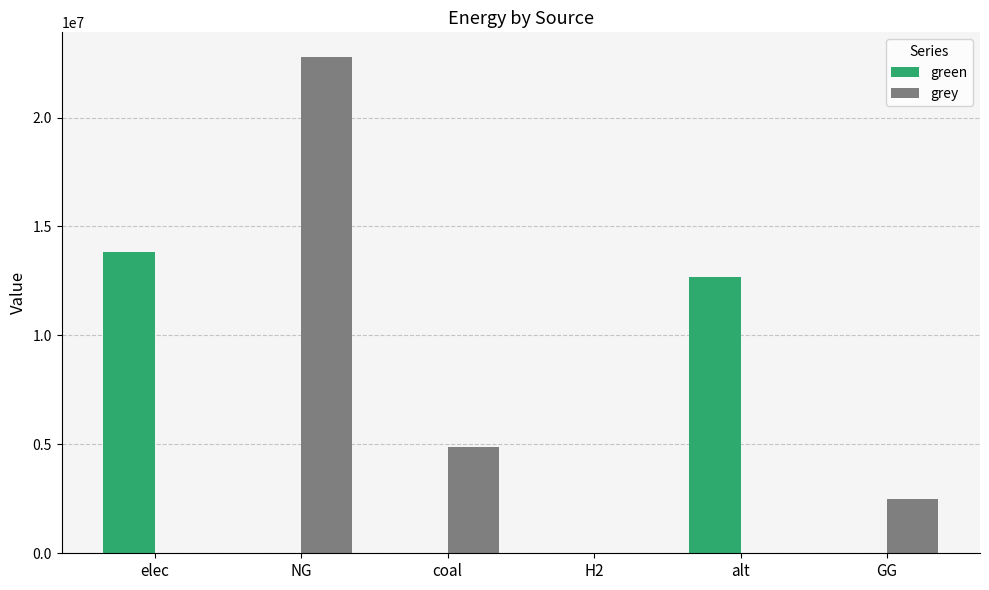

What is the sum of all grey values?

30168849.6